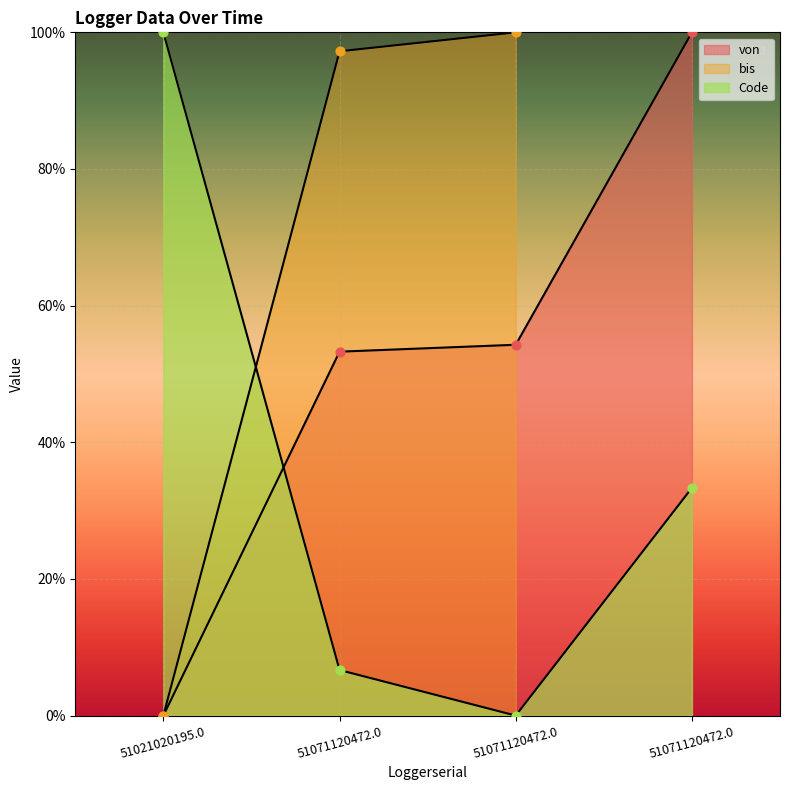

At which category is the sum across all series the highest?

51071120472.0